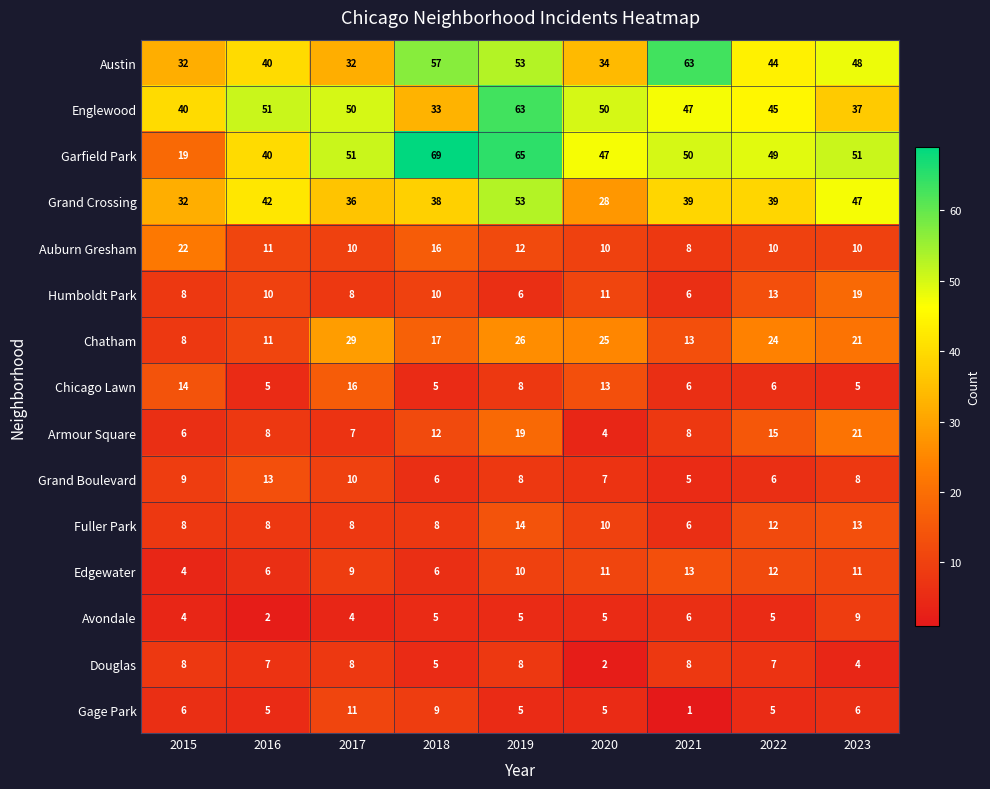

What is the difference between the Chatham values at 2023 and 2019?

5